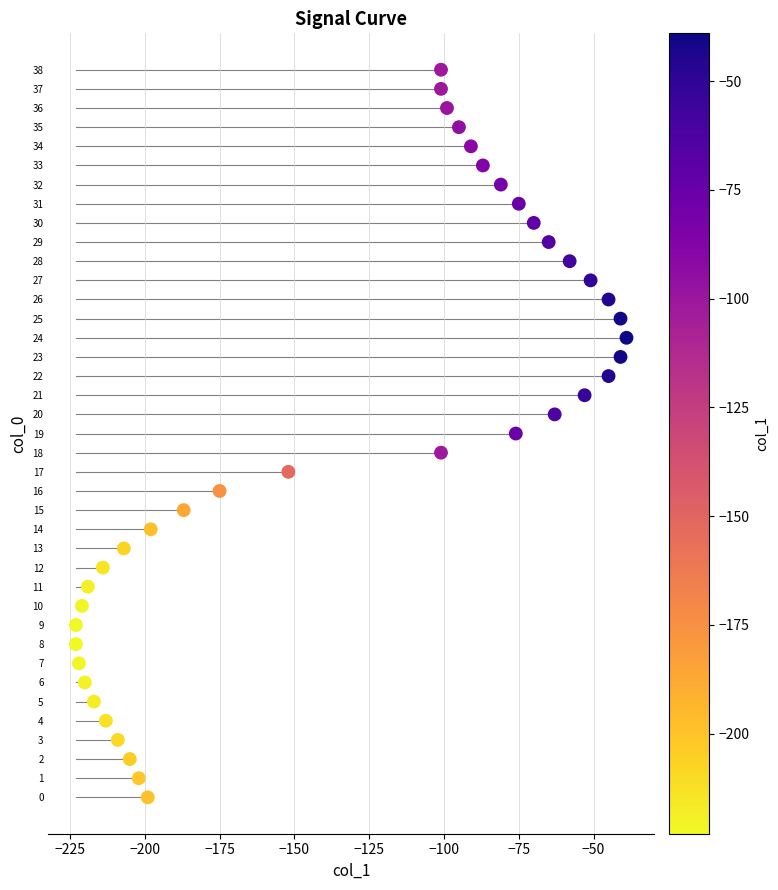

What is the range of Y values (max minus min)?

38